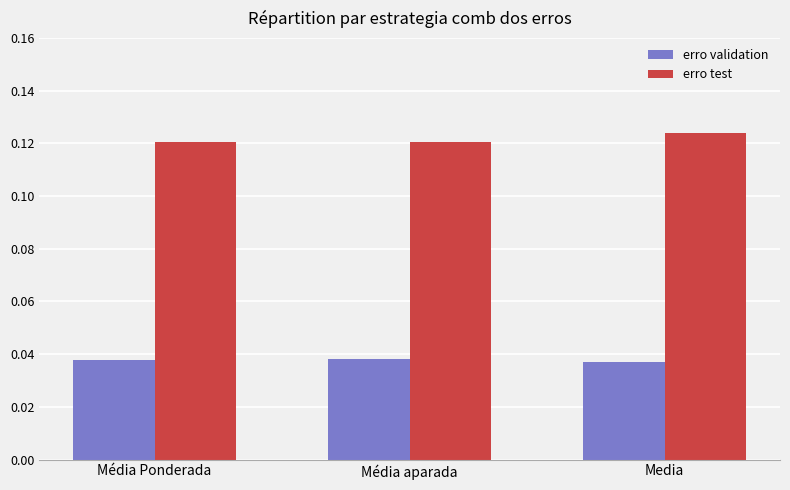

What is the label of the 2nd bar from the right?

Média aparada